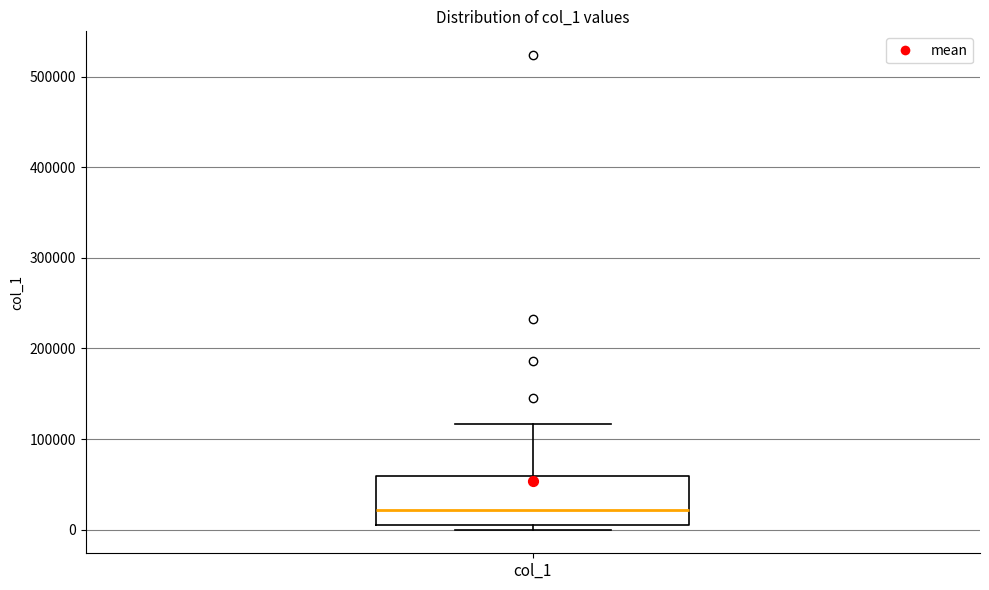

Where is the lower edge of the box for col_1 on the y-axis? The values are not printed on the chart, so give them approximately, as read against the axis.

0